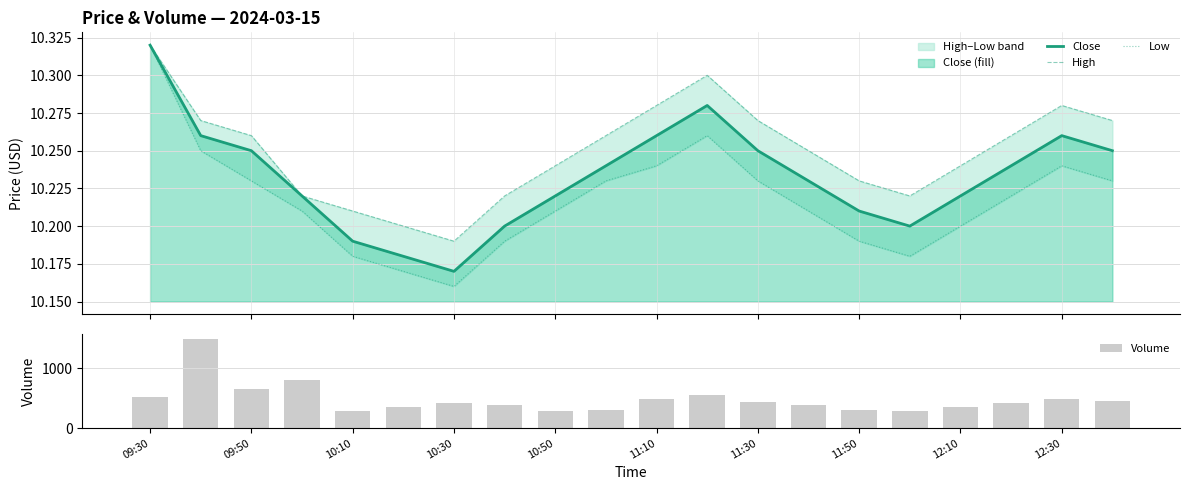

What is the difference between the second highest and second lowest values in the Low series?

0.1